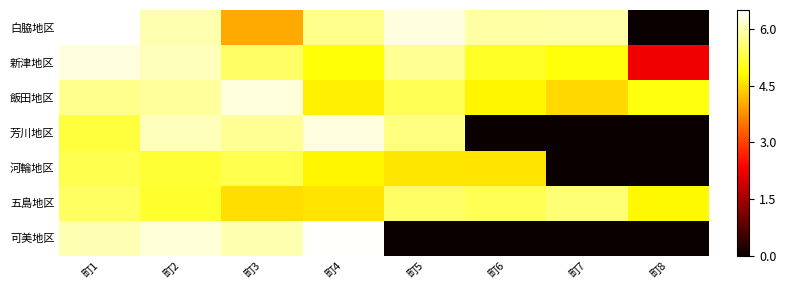

Which series has the widest spread of values?

白脇地区